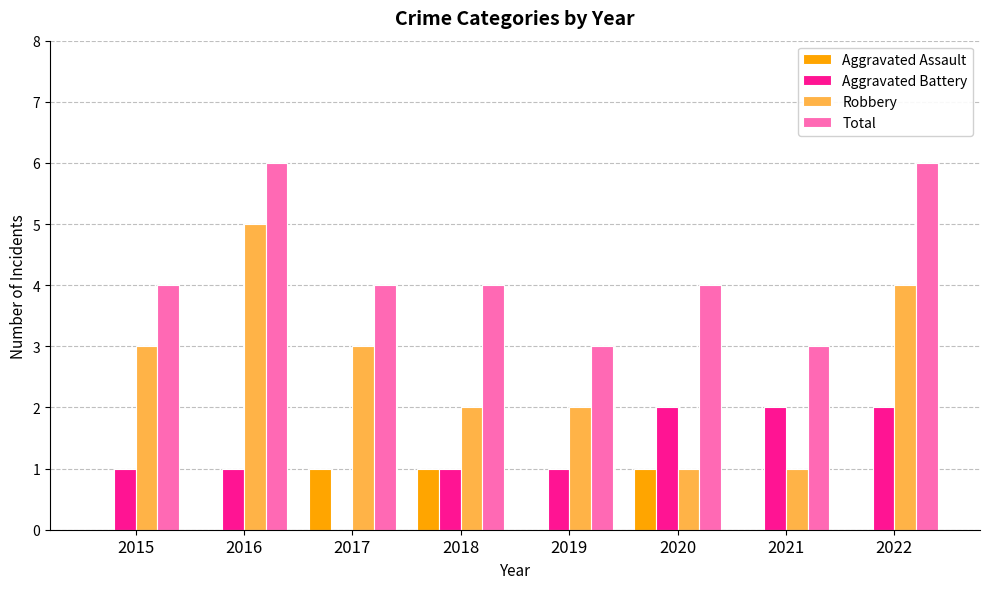

Between 2015 and 2021, which series saw the biggest shift?

Robbery